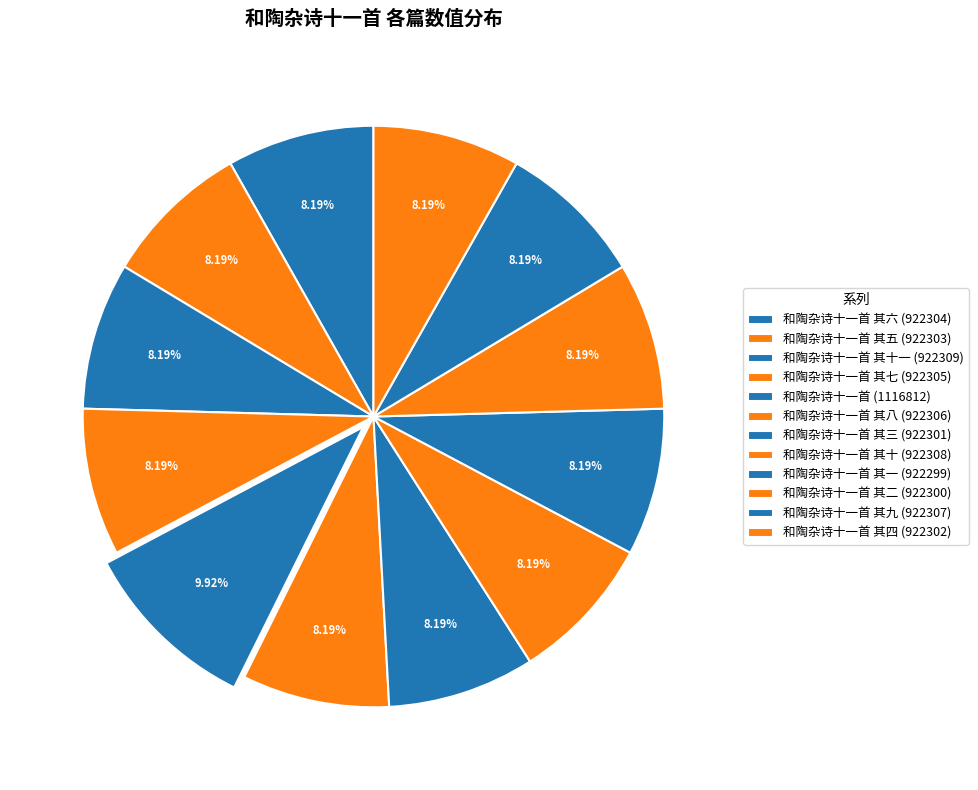

What is the smallest slice in the pie chart?

和陶杂诗十一首 其一